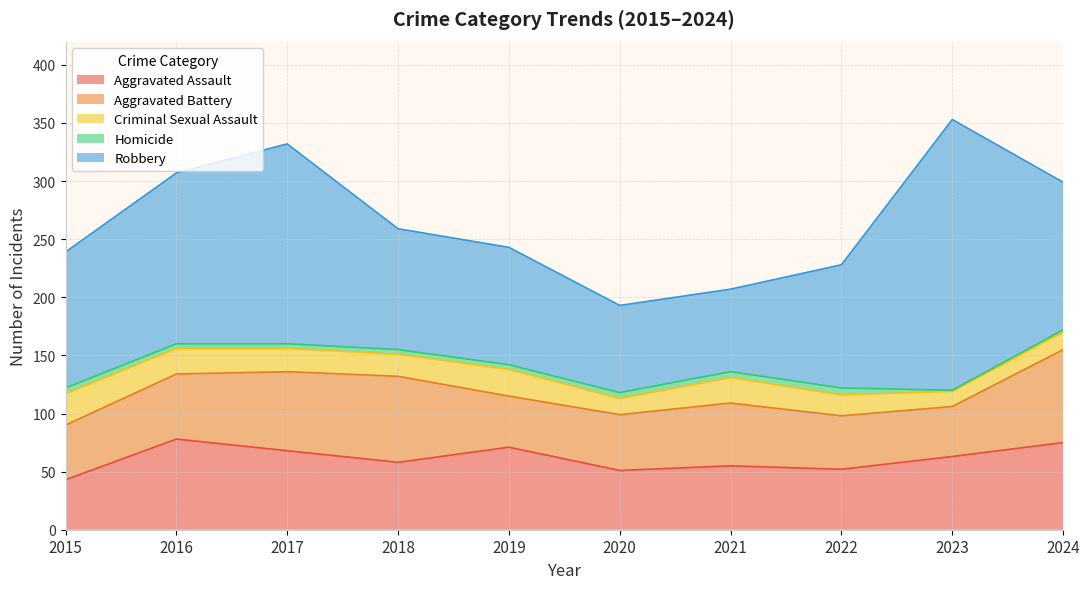

Which series changed the most between 2017 and 2019?

Robbery